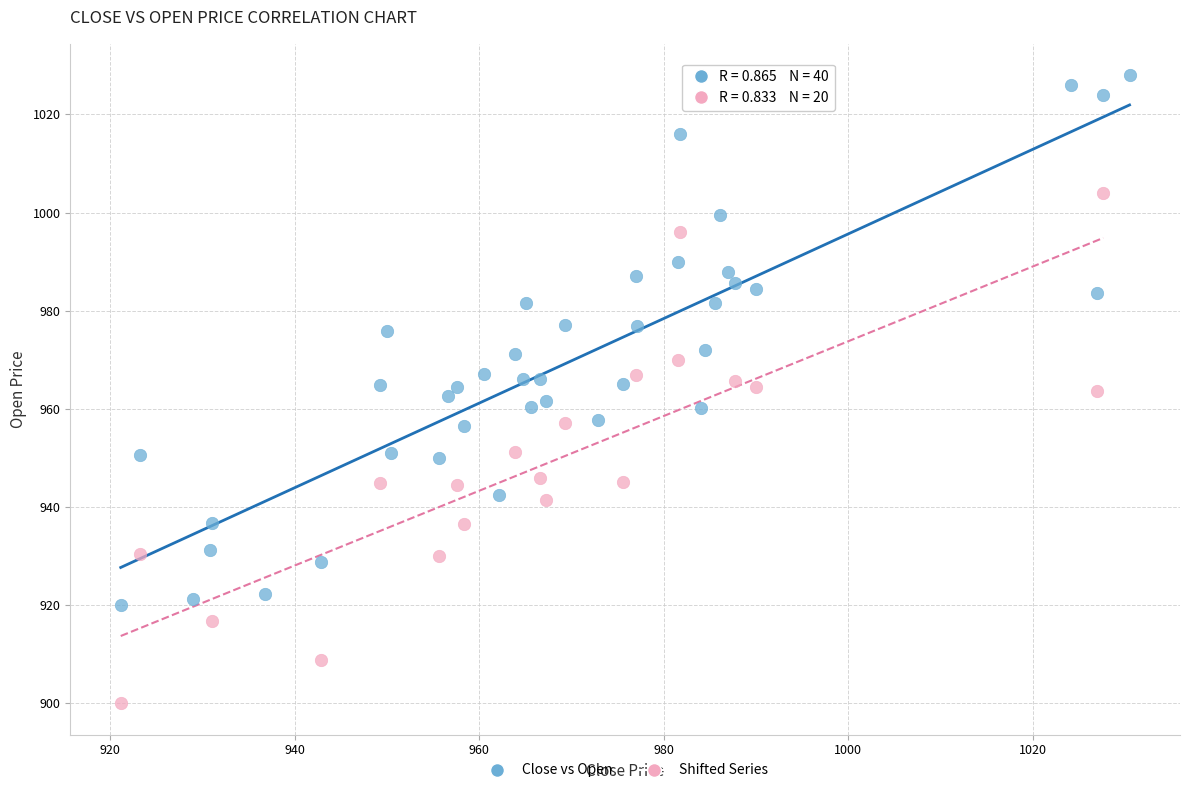

Which series contains the lowest Y value?

Shifted Series